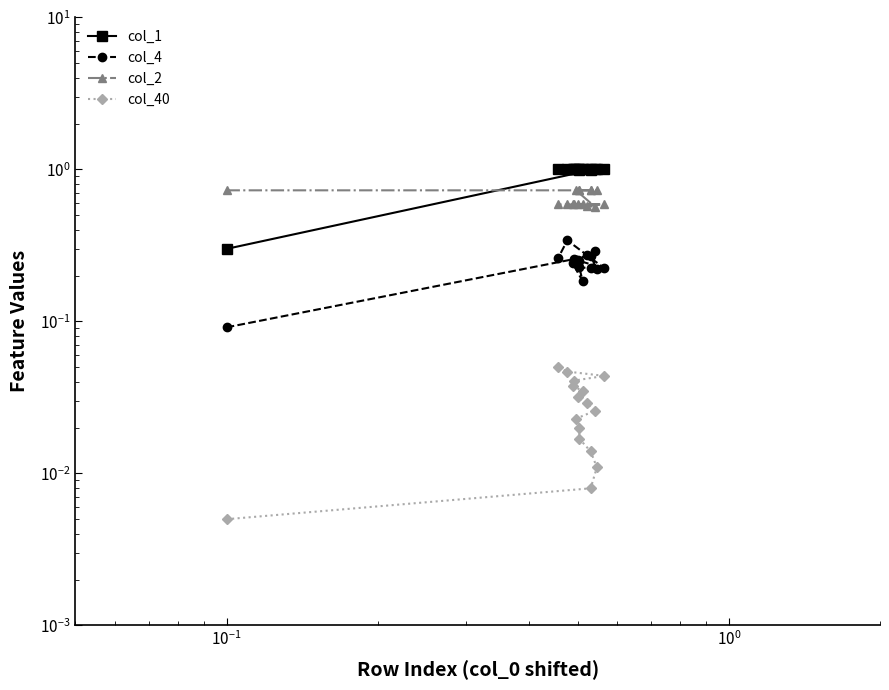

What is the difference between the maximum and minimum values in the col_4 series?

0.2